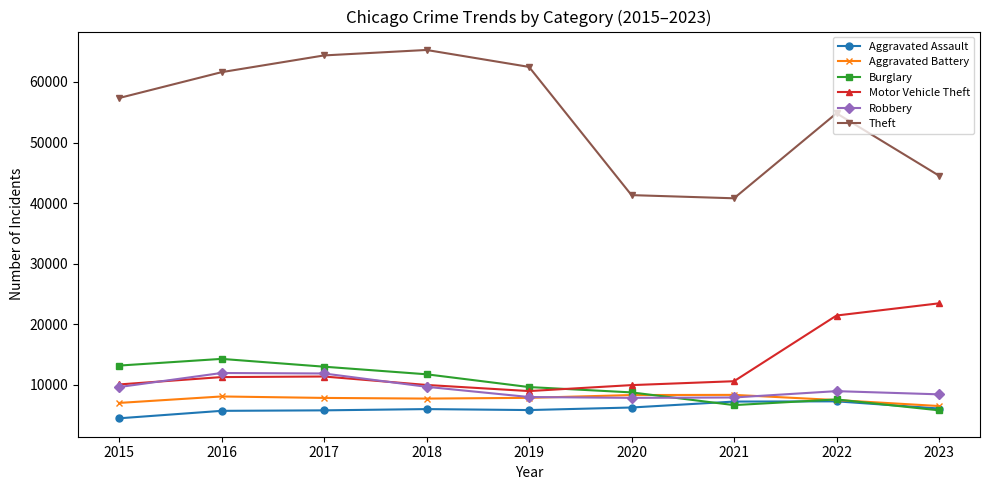

True or false: Aggravated Battery has a value of 7857 at 2019.

True